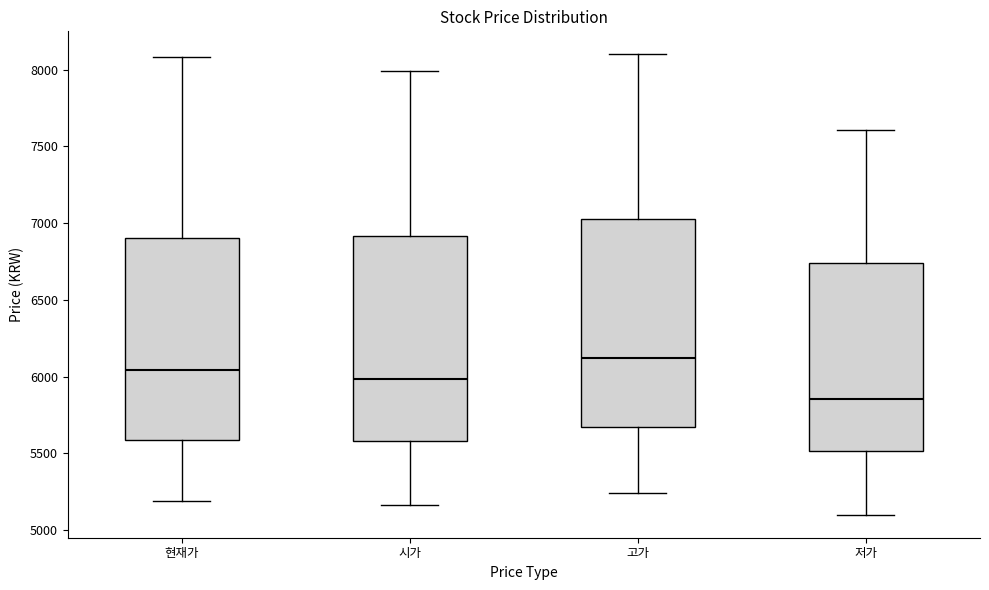

Which box's median line is the lowest?

저가